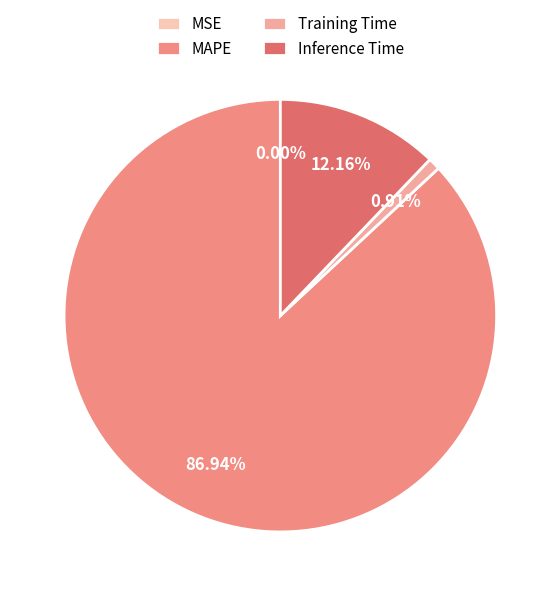

Count the number of slices in the pie.

4